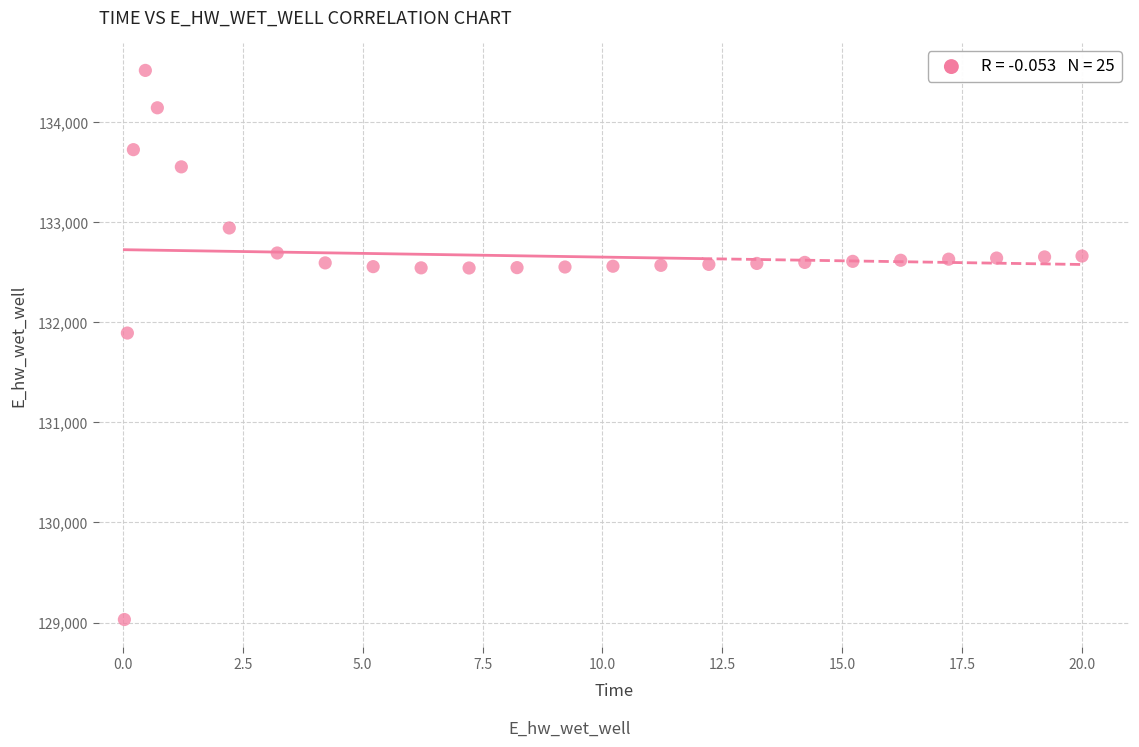

What is the range of Y values (max minus min)?

5489.6